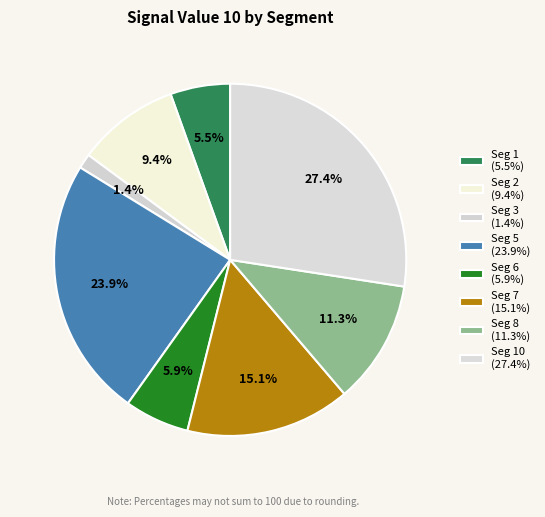

Count the number of slices in the pie.

8